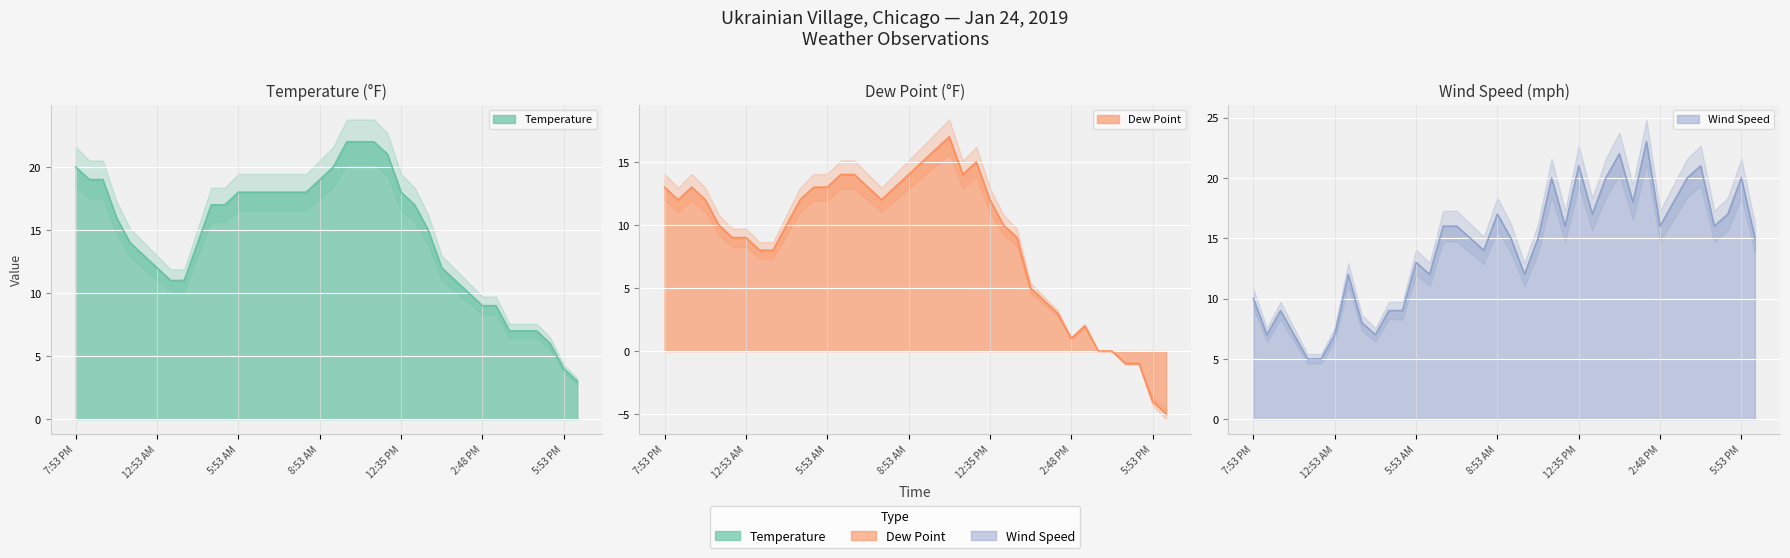

Is it true that Temperature equals 9 at 4:13 PM?

False